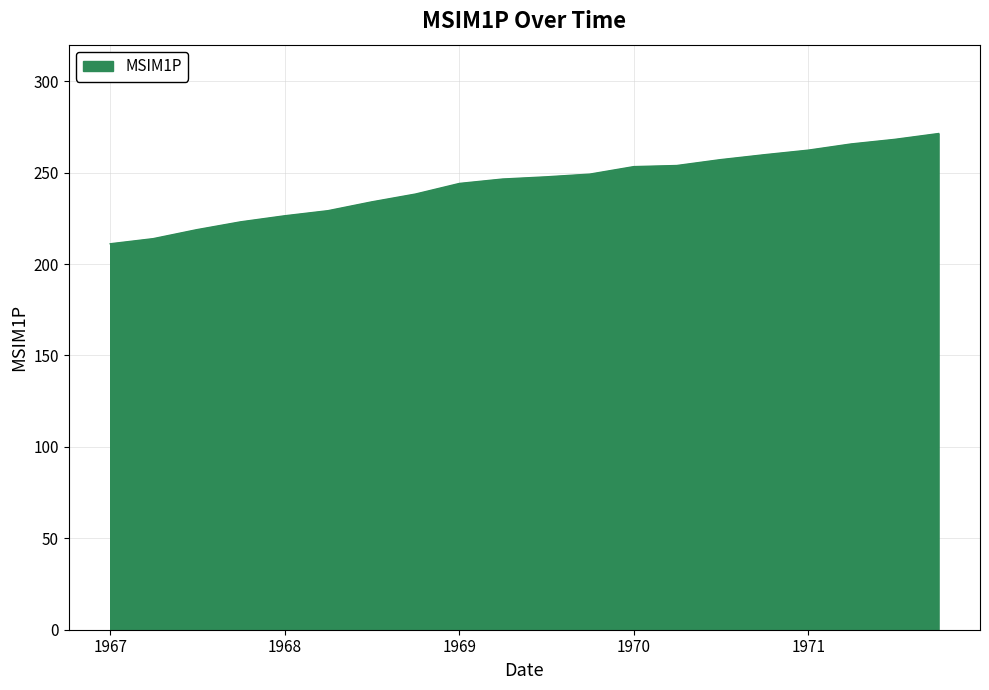

Does the chart display data point markers on the line(s)?

No